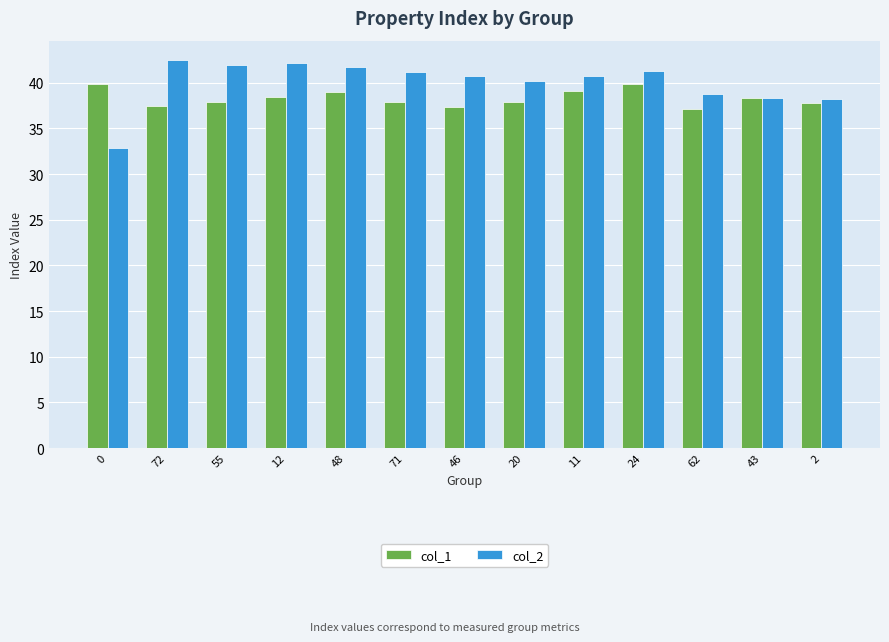

What is the spread (max minus min) of values at 12?

3.7